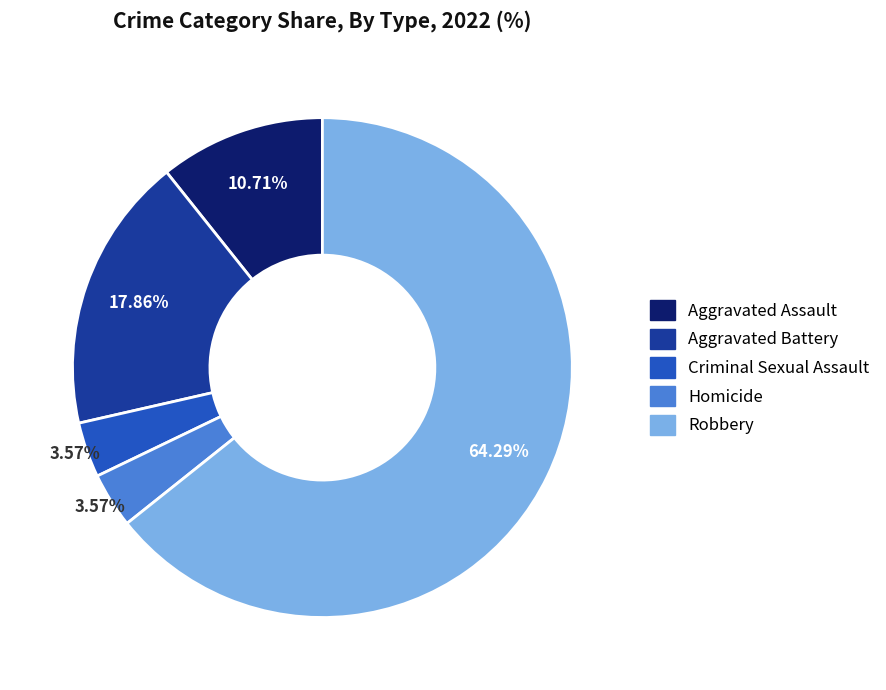

What is the ratio of the value at Robbery to the value at Homicide?

18.0